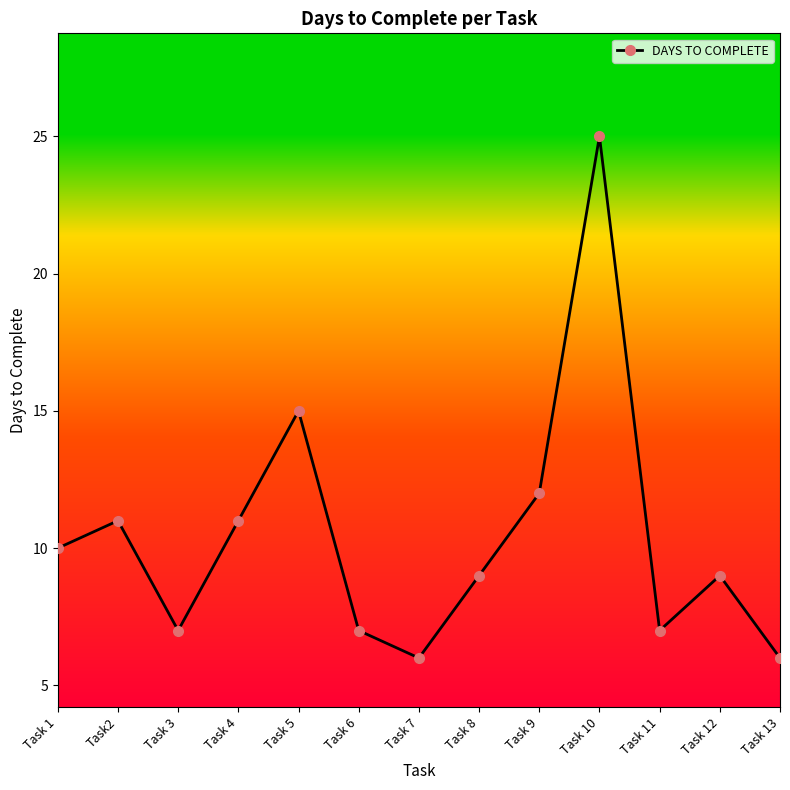

Reading left to right, what are all the values shown in this chart?

Task 1=10	Task2=11	Task 3=7	Task 4=11	Task 5=15	Task 6=7	Task 7=6	Task 8=9	Task 9=12	Task 10=25	Task 11=7	Task 12=9	Task 13=6